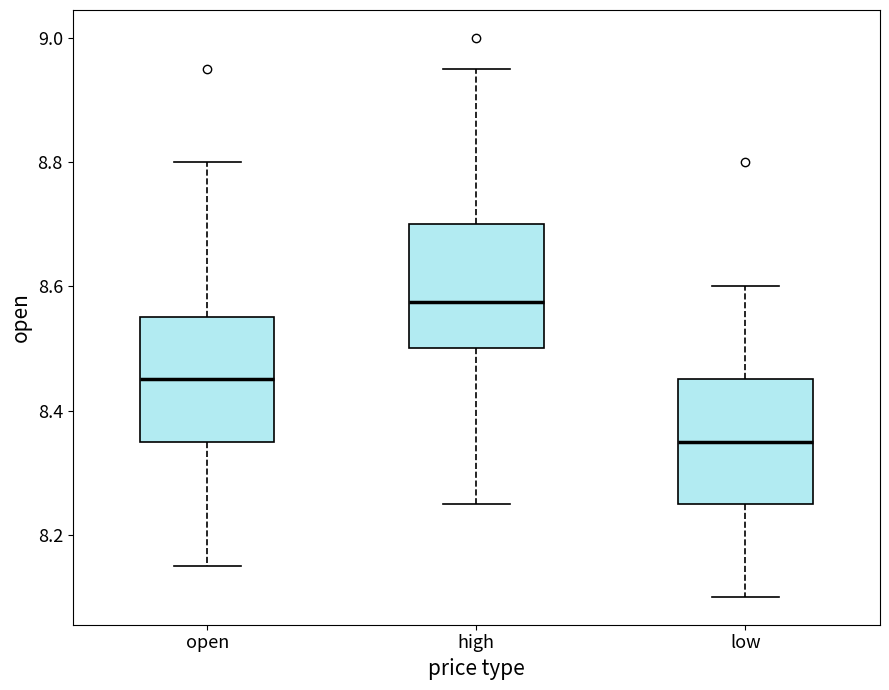

Reading left to right, transcribe this box plot: for each box, give where its median line is, the range the box spans, and where its two whiskers end, as read against the y-axis. The values are not printed on the chart, so give them approximately, as read against the axis.

open: median 8.46, box 8.36 to 8.56, whiskers 8.16 to 8.80
high: median 8.58, box 8.50 to 8.70, whiskers 8.26 to 8.96
low: median 8.36, box 8.26 to 8.46, whiskers 8.10 to 8.60